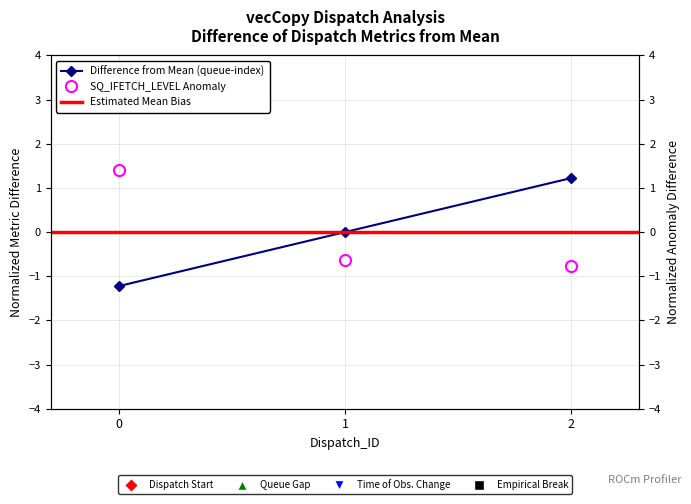

Where does the queue-index series first go above 0?

2